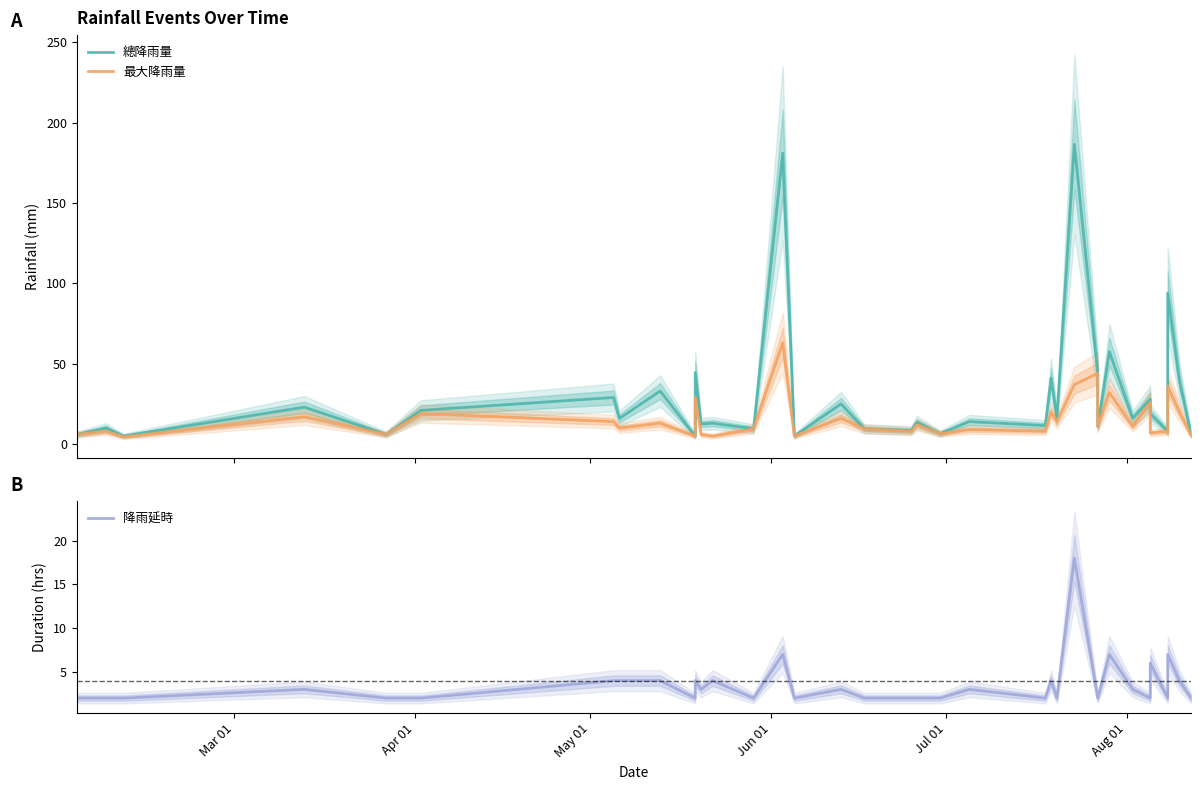

What is the minimum value shown in the chart?

2.0